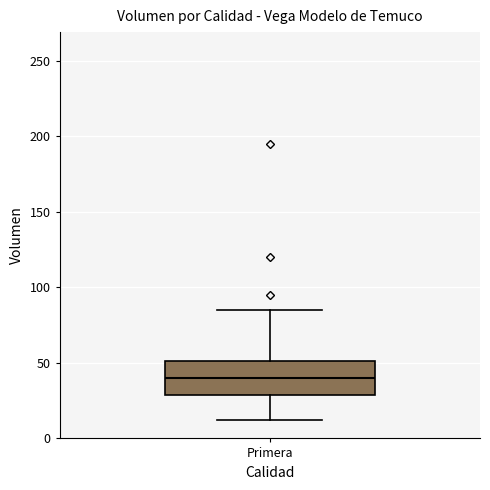

Transcribe this box plot: give where the median line is, the range the box spans, and where the two whiskers end, as read against the y-axis. The values are not printed on the chart, so give them approximately, as read against the axis.

median 40, box 30 to 50, whiskers 10 to 85